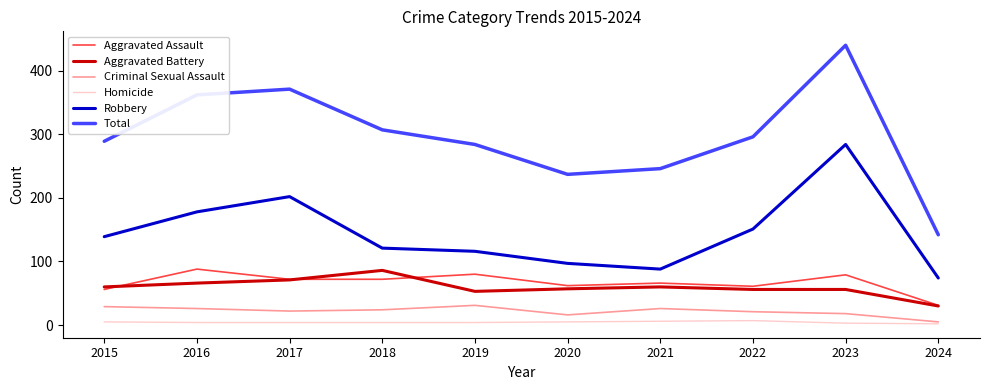

At which label does Aggravated Assault reach its minimum?

2024